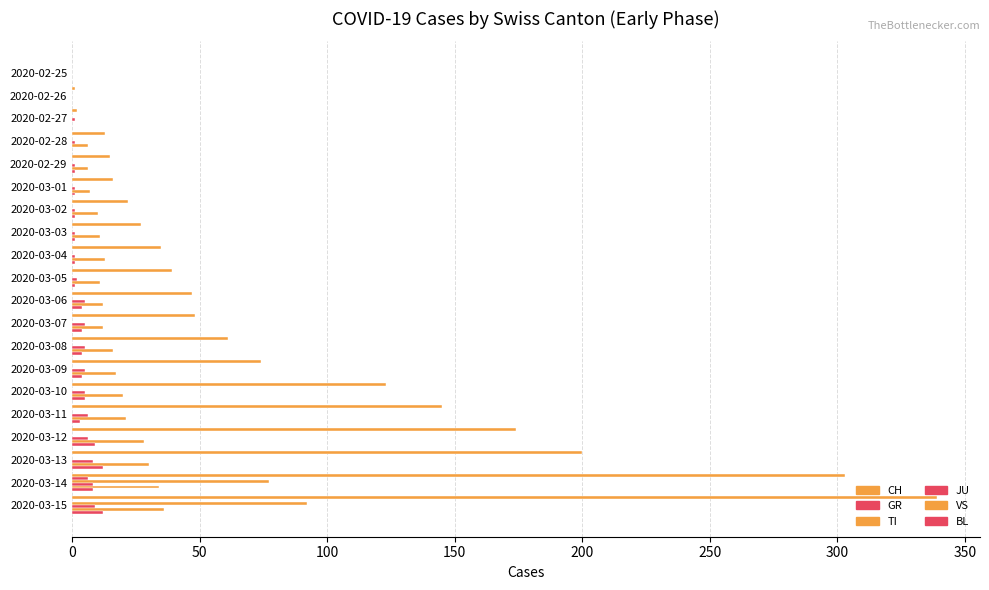

How many categories are shown in the chart?

20